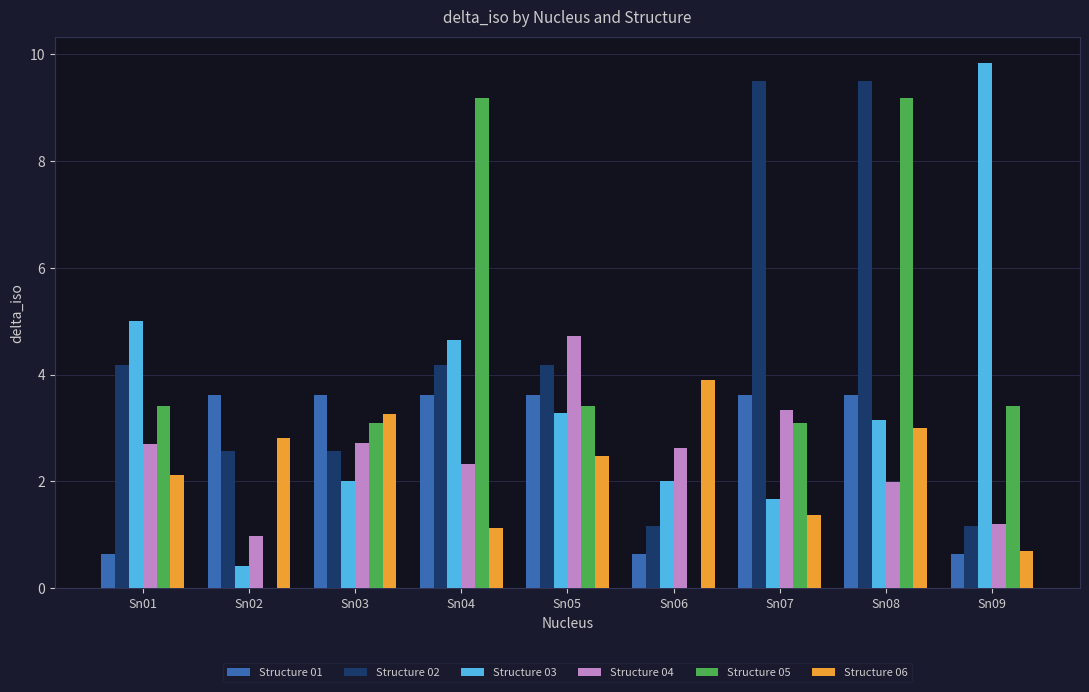

How many groups of bars are there?

9